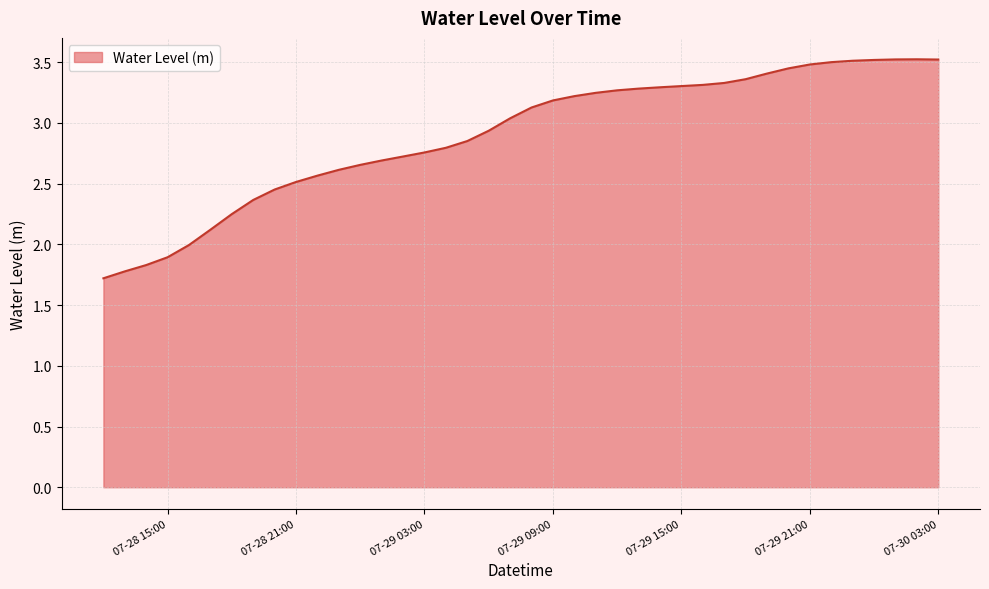

How many distinct data groups are displayed?

1